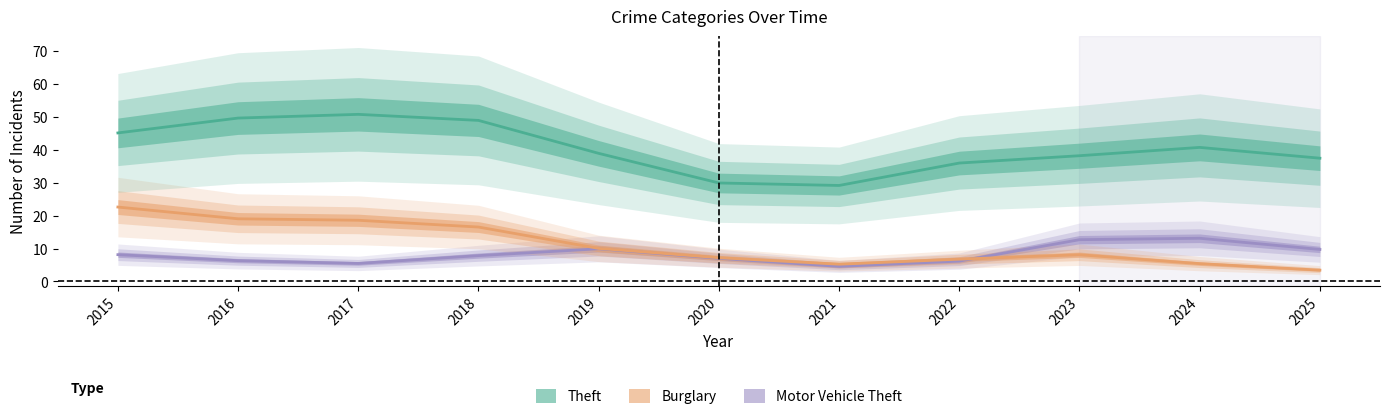

At 2024, list the series in order from largest to smallest.

Theft, Motor Vehicle Theft, Burglary